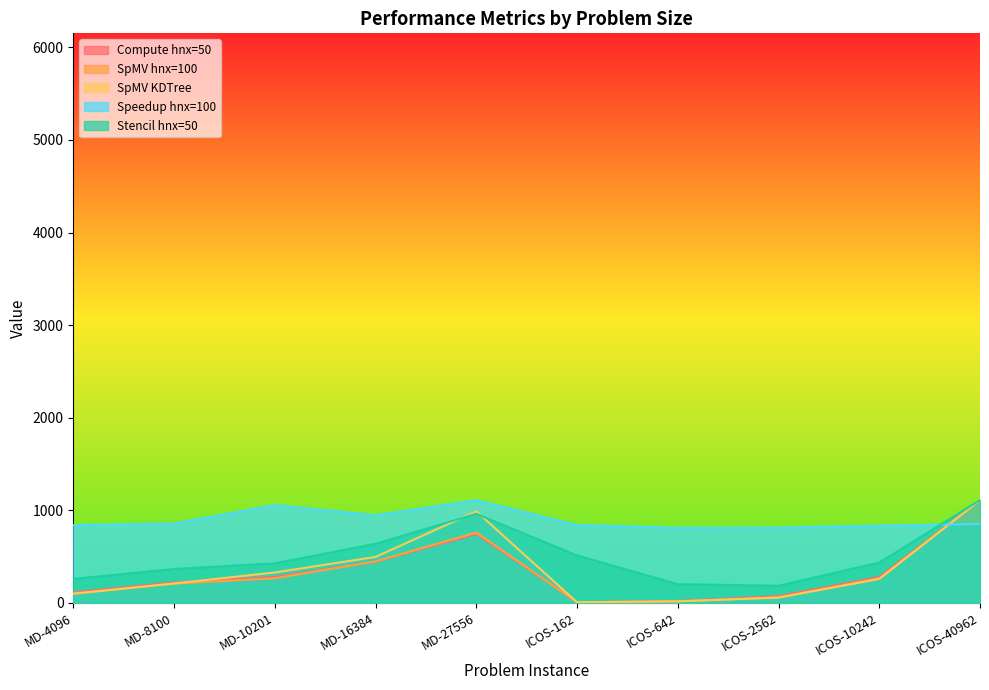

What is the difference between the Compute hnx=50 values at ICOS-2562 and ICOS-10242?

206.9